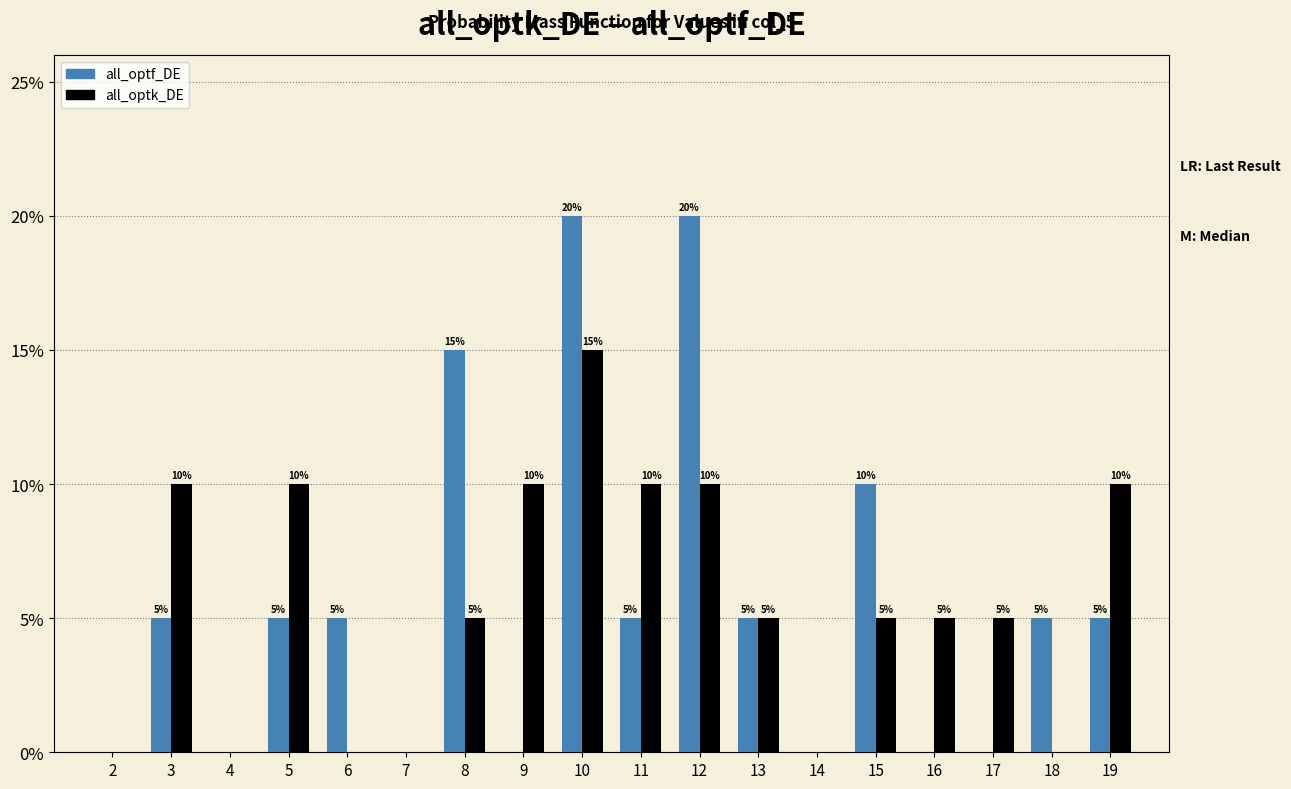

Reading left to right, transcribe all the data shown in this chart.

all_optf_DE: 2=0	3=5	4=0	5=5	6=5	7=0	8=15	9=0	10=20	11=5	12=20	13=5	14=0	15=10	16=0	17=0	18=5	19=5
all_optk_DE: 2=0	3=10	4=0	5=10	6=0	7=0	8=5	9=10	10=15	11=10	12=10	13=5	14=0	15=5	16=5	17=5	18=0	19=10